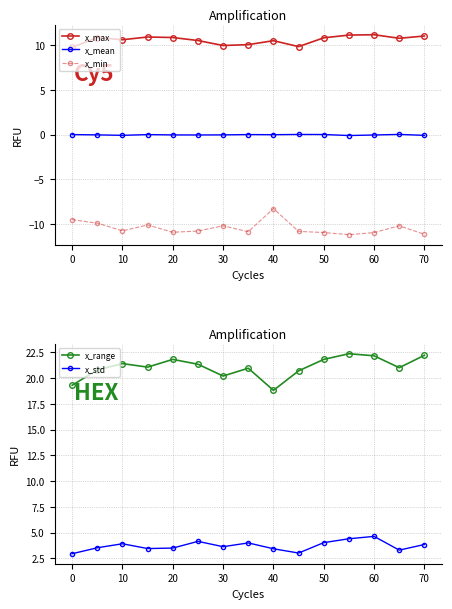

What is the greatest value displayed?

22.4